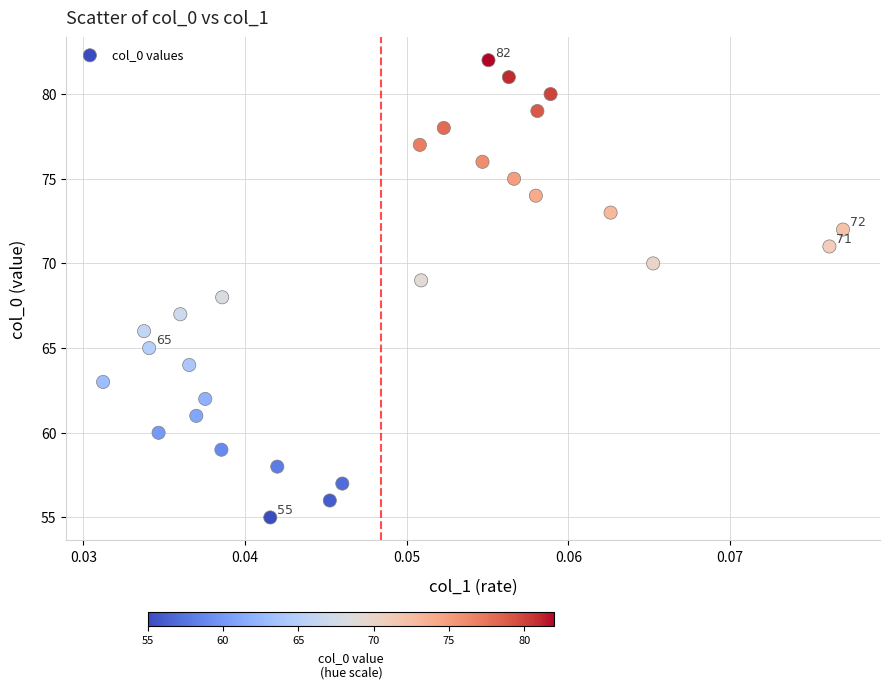

What is the range of Y values (max minus min)?

27